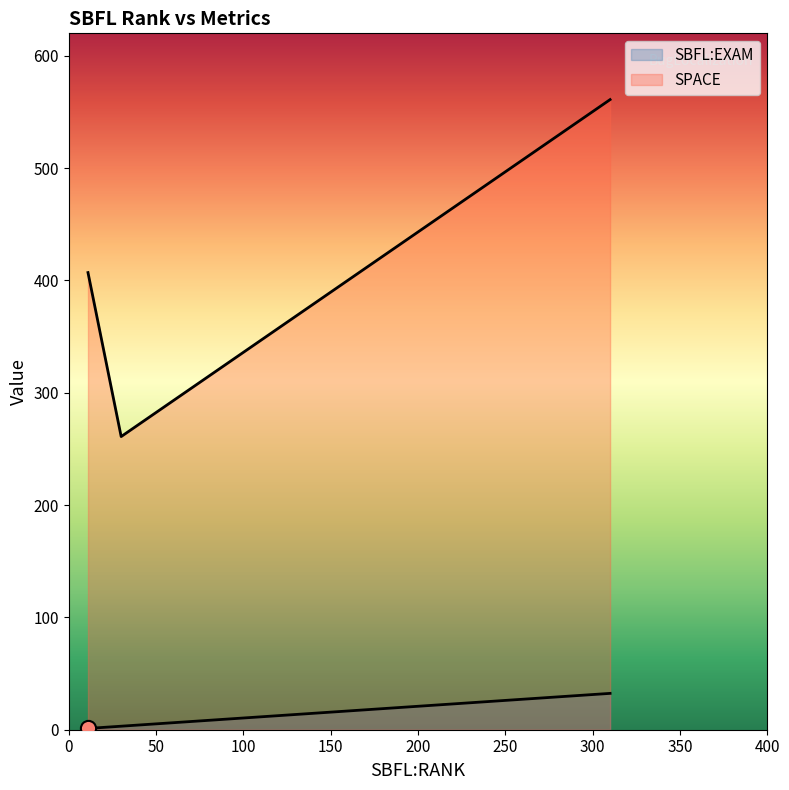

Which series contains the highest Y value?

SPACE